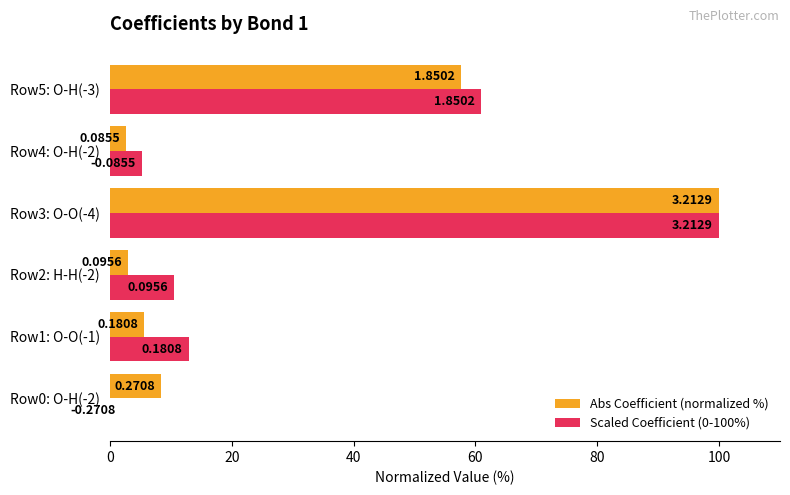

What are all the series names shown in the legend?

Abs Coefficient (normalized %), Scaled Coefficient (0-100%)